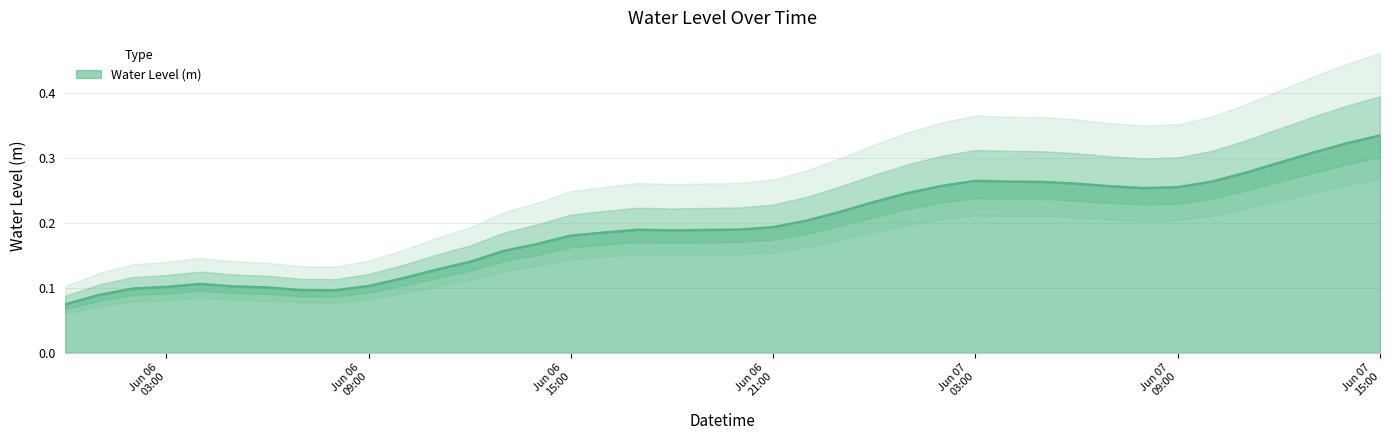

Between 2024-06-06 07:00:00 and 2024-06-07 01:00:00, which is larger?

2024-06-07 01:00:00